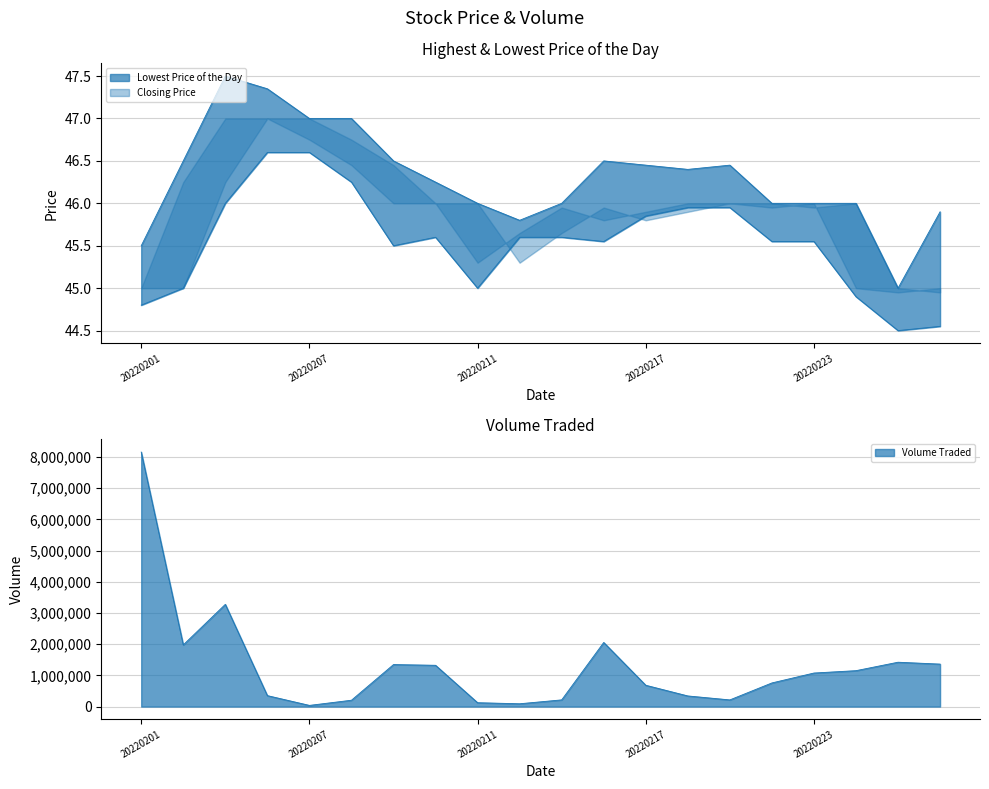

Is it true that Lowest Price of the Day equals 46.0 at 20220221?

True